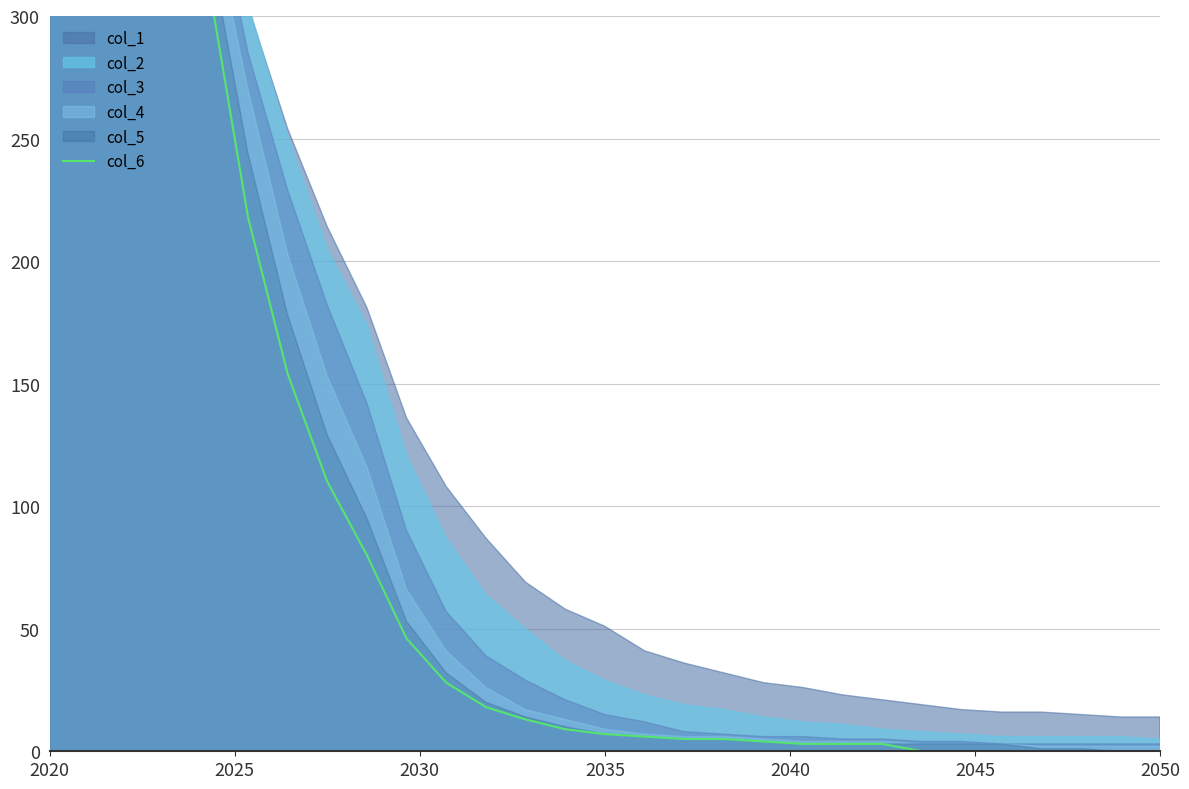

Which label corresponds to the largest value in the chart?

2020